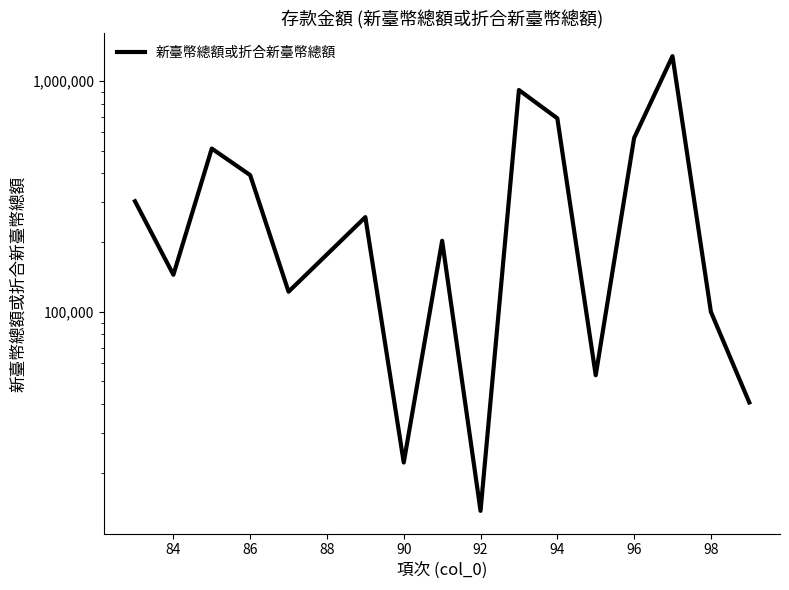

Does the chart have visible grid lines?

No